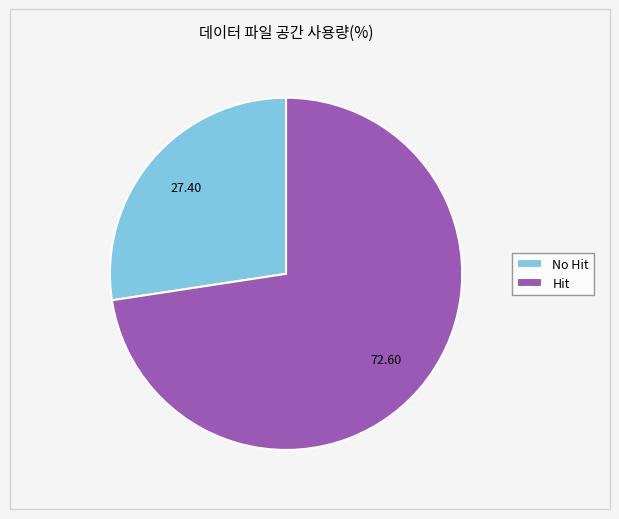

What is the largest slice in the pie chart?

Hit